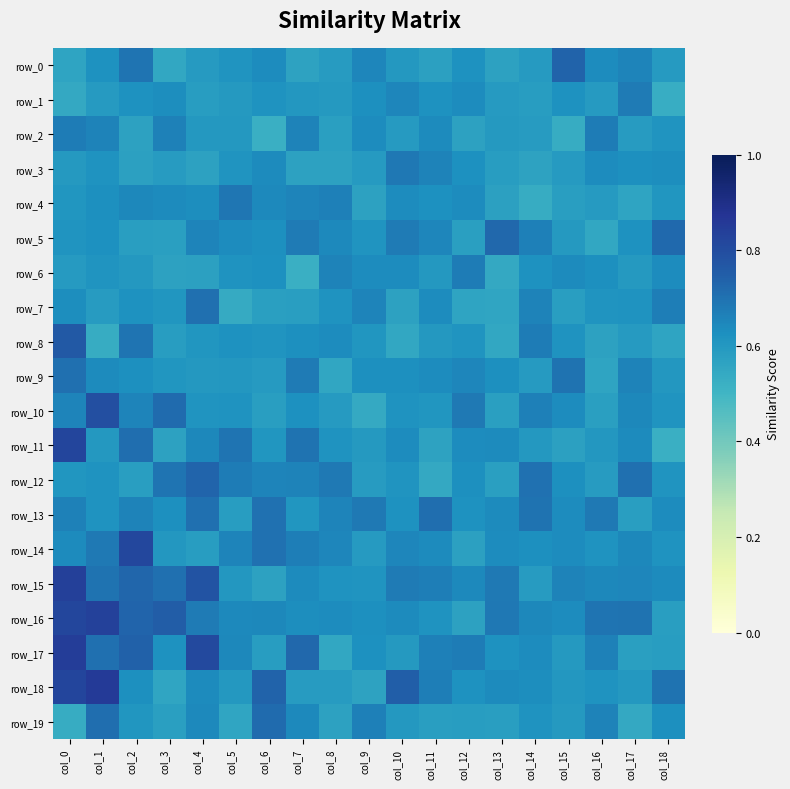

What is the total value across all series at col_7?

12.6